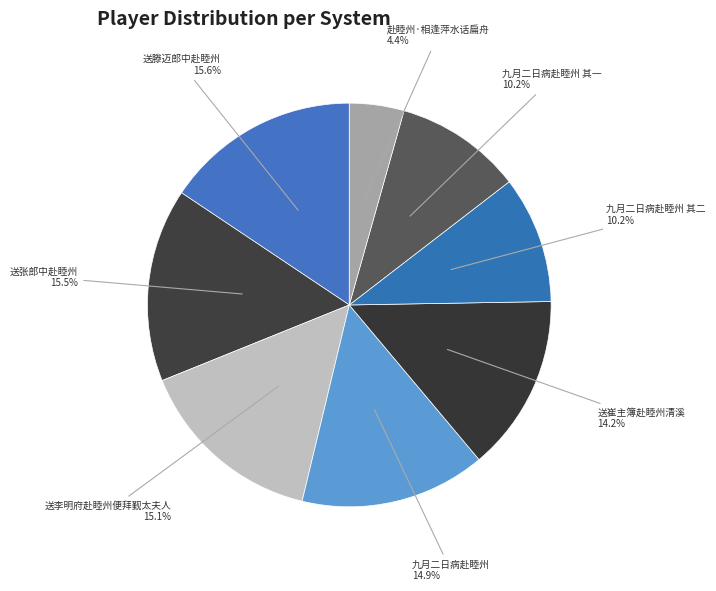

To the nearest percent, what is the combined percentage of 九月二日病赴睦州 其一 and 九月二日病赴睦州?

25%